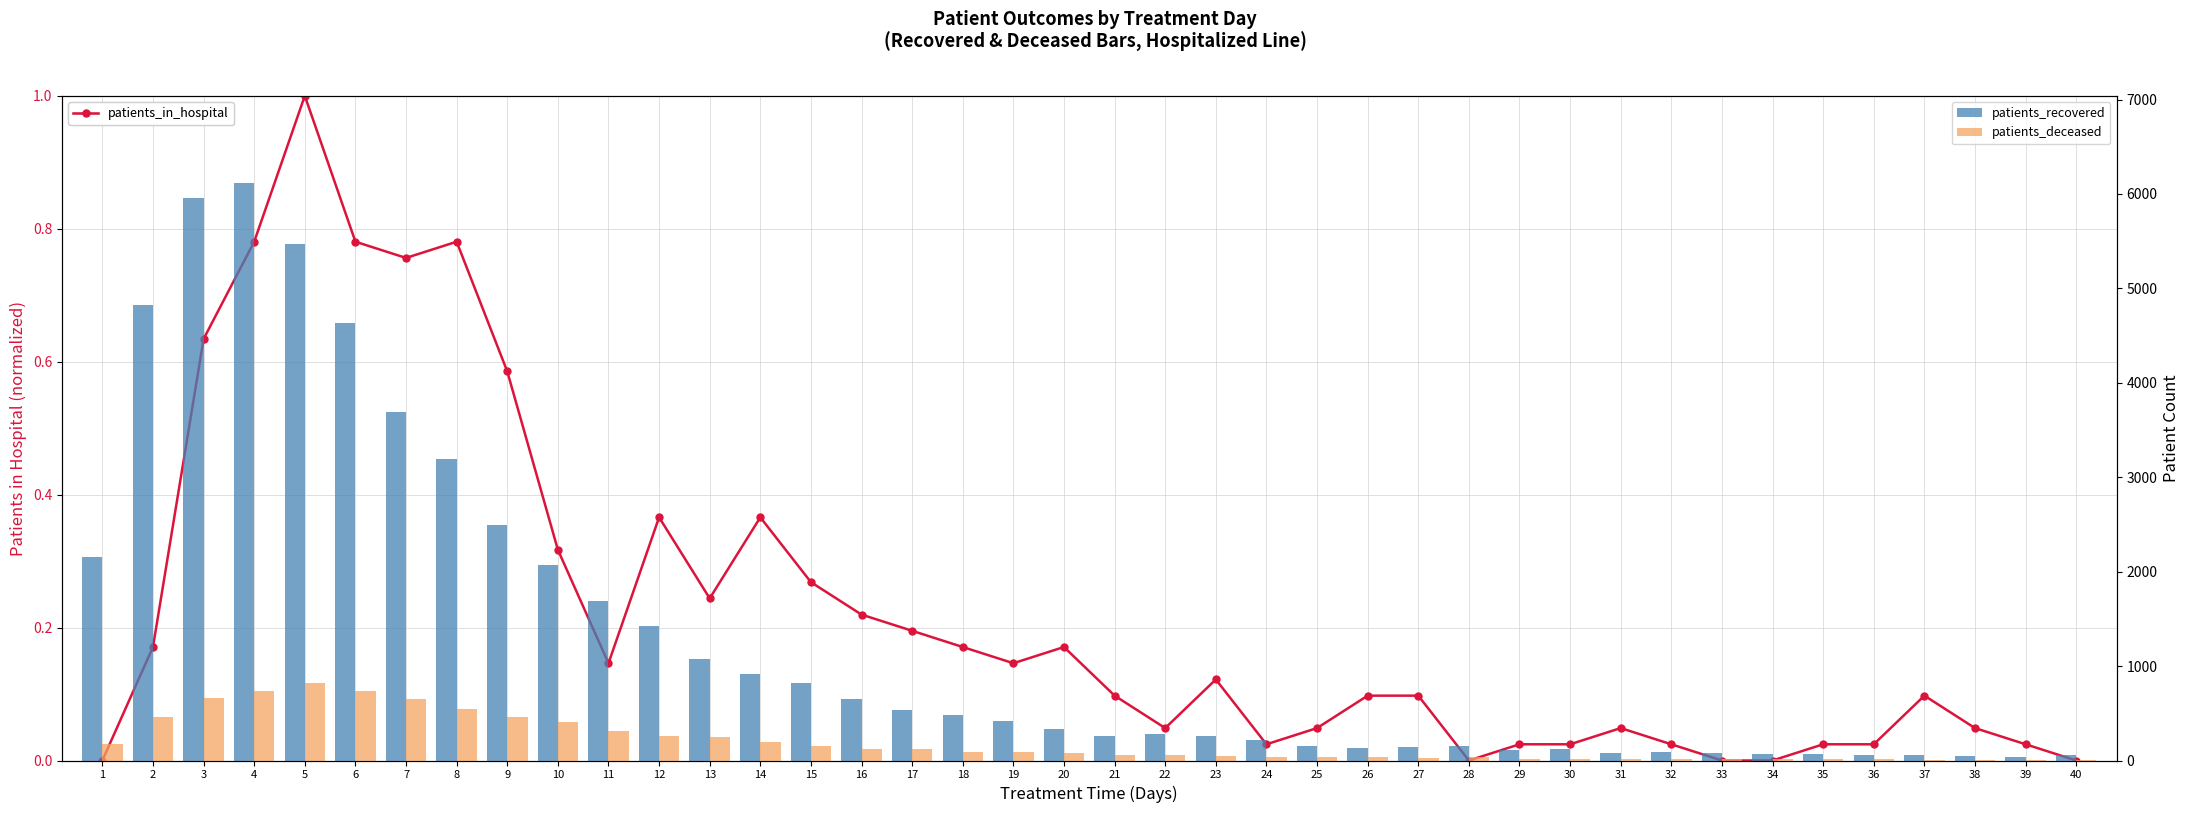

What is the value of the patients_recovered bar at the 12th from the left?

1423.0